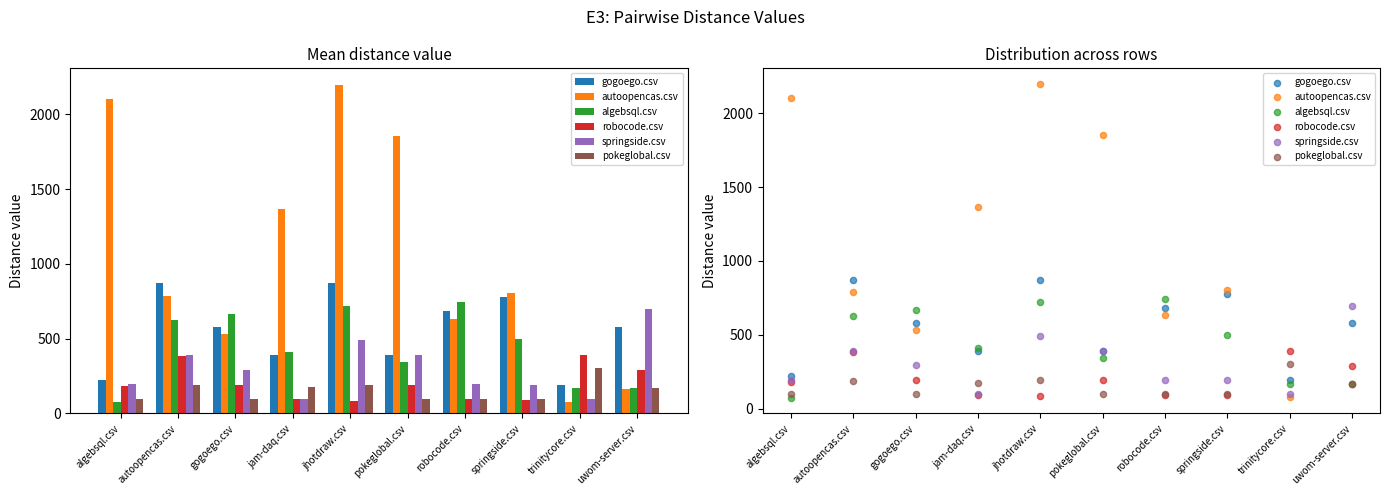

What are all the series names shown in the legend?

gogoego.csv, autoopencas.csv, algebsql.csv, robocode.csv, springside.csv, pokeglobal.csv